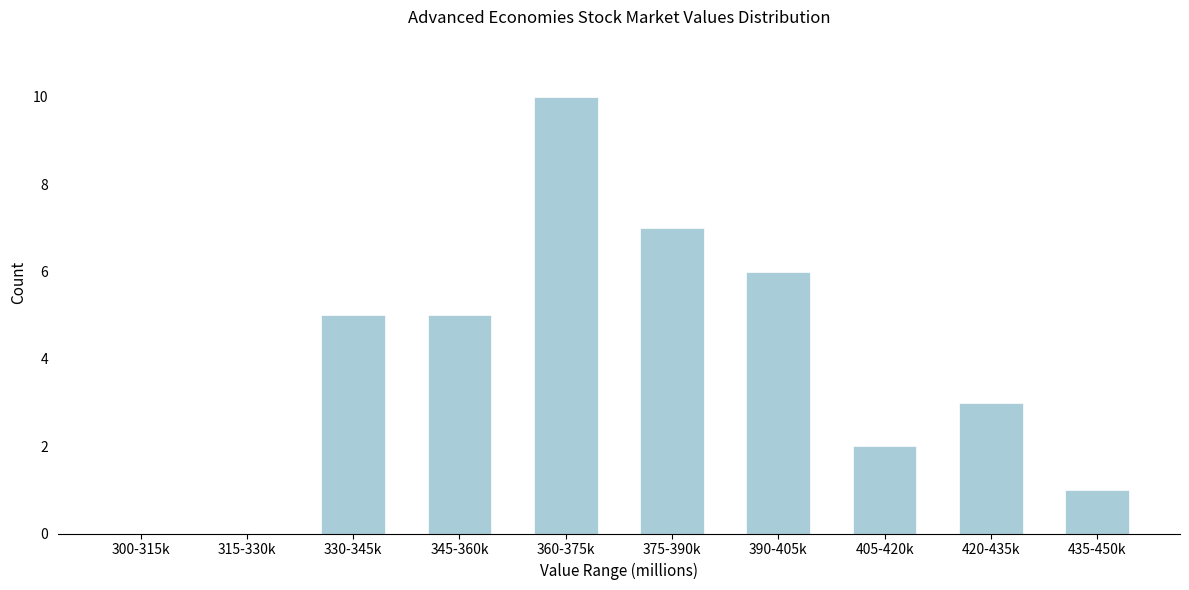

Reading left to right, transcribe all the data shown in this chart.

300-315k=0	315-330k=0	330-345k=5	345-360k=5	360-375k=10	375-390k=7	390-405k=6	405-420k=2	420-435k=3	435-450k=1